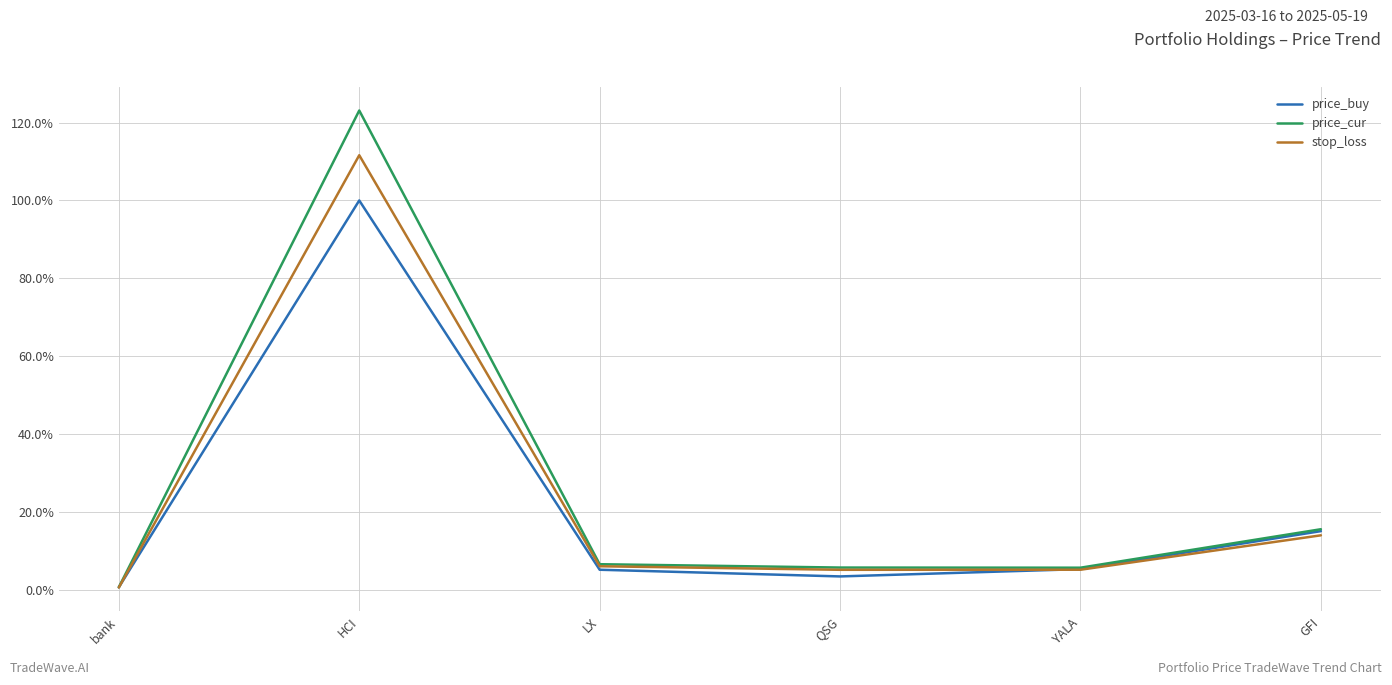

At which category does the chart reach its peak across all series?

HCI